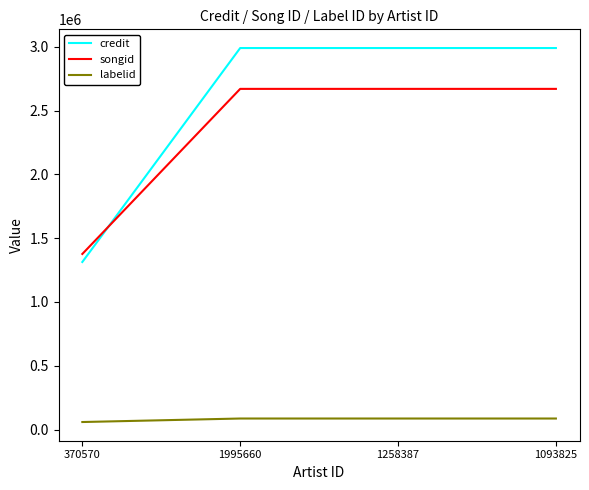

What is the maximum value shown in the chart?

2991085